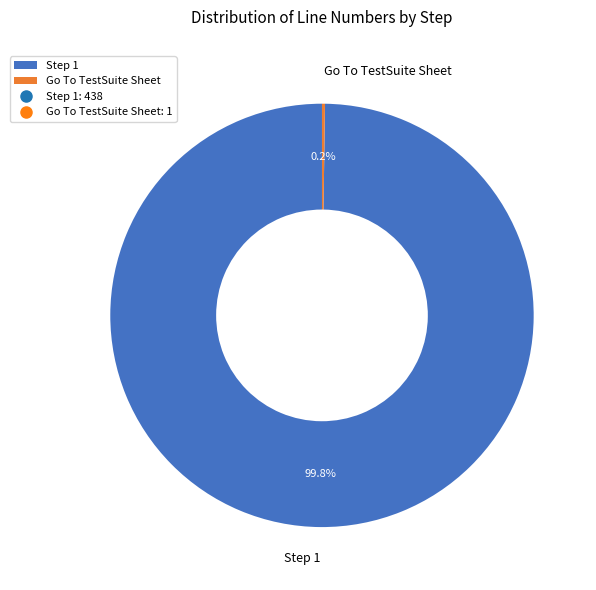

What is the majority slice?

Step 1